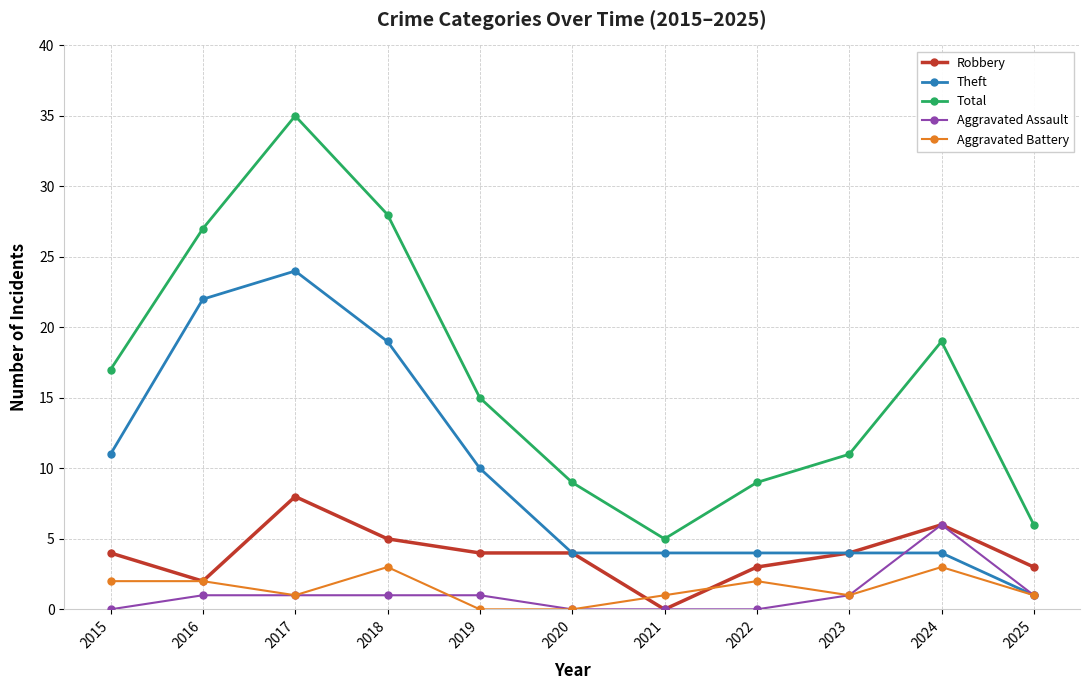

How many data points in Total are less than 15?

5